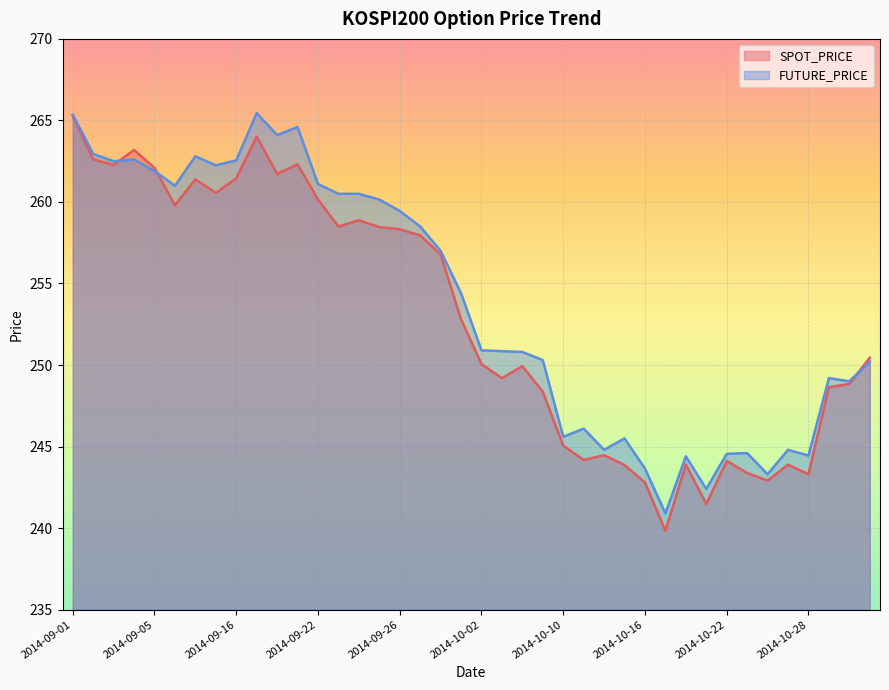

Does the chart display data point markers on the line(s)?

No